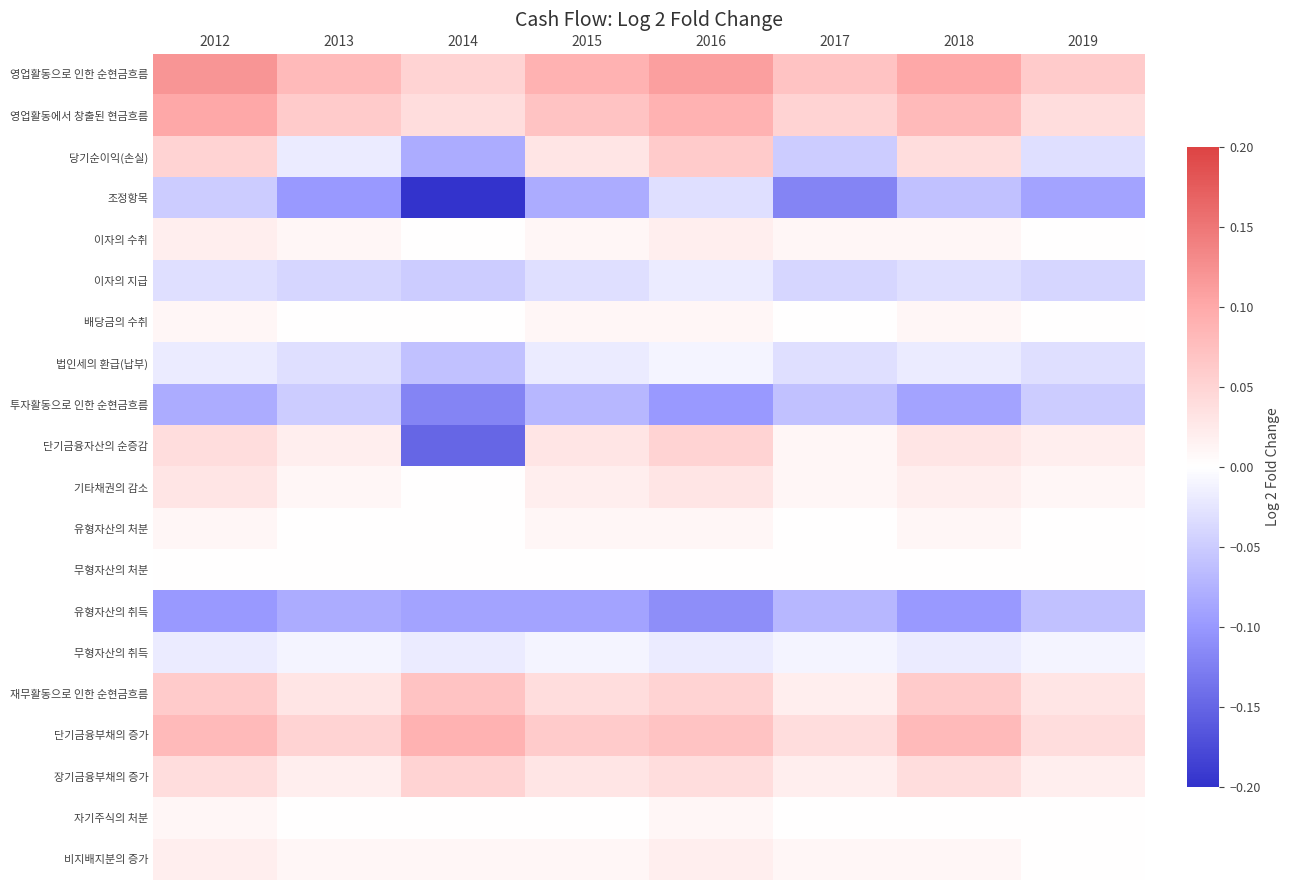

Which category has the lowest value across all series?

2014